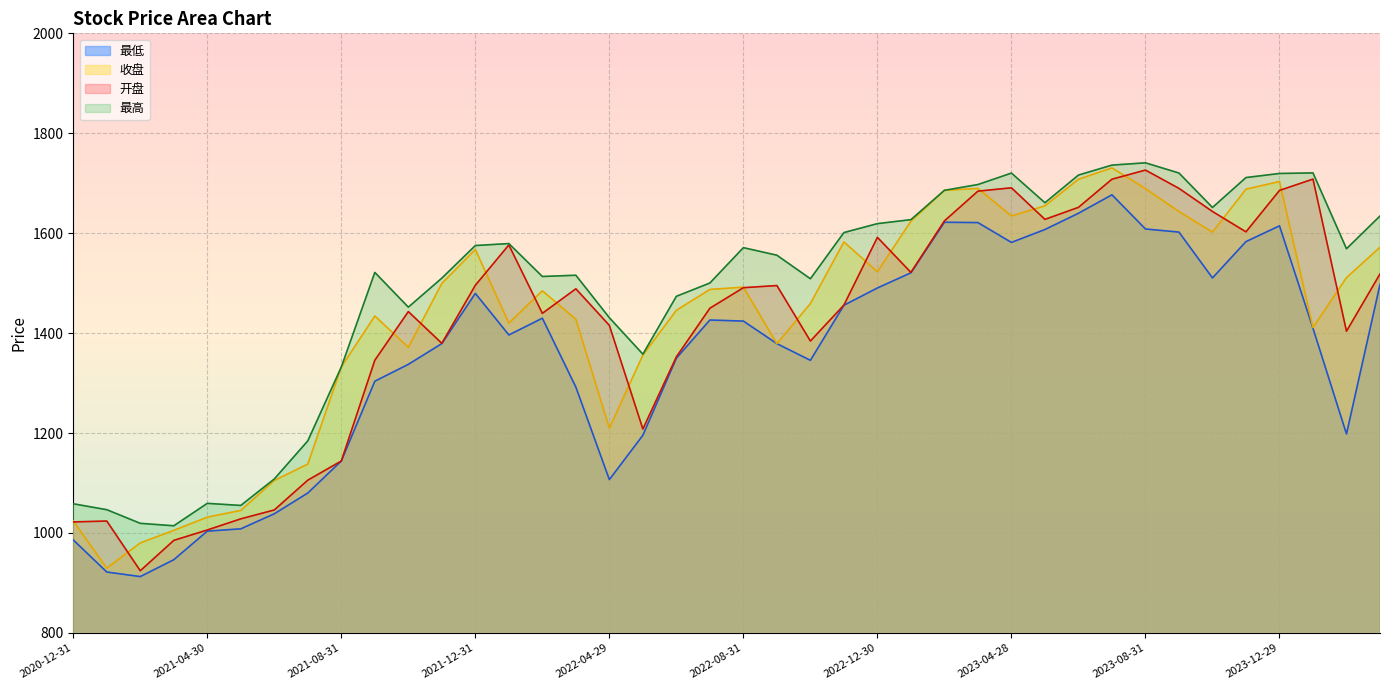

What is the difference between the maximum and minimum values in the 最低 series?

764.1